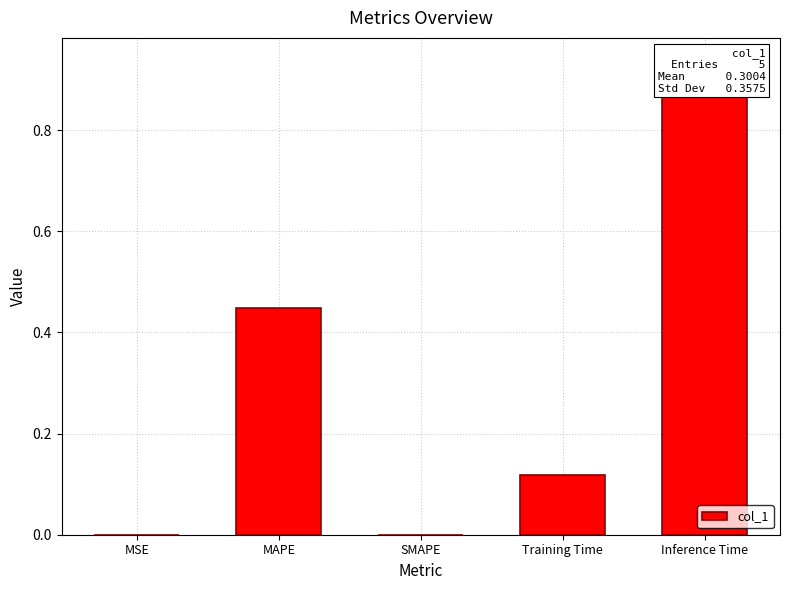

True or false: the data shows 0.9 at Inference Time.

True